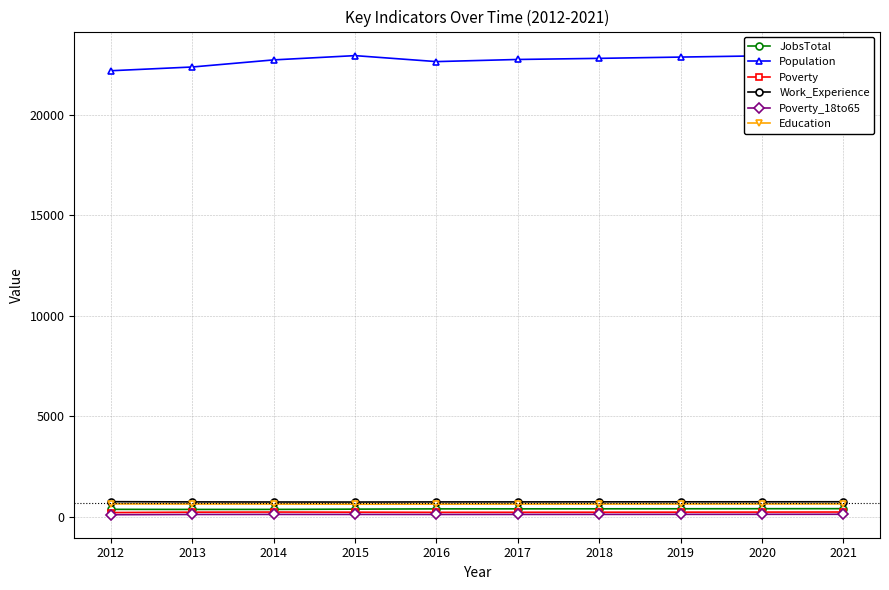

At which category does JobsTotal reach its first local valley?

2013